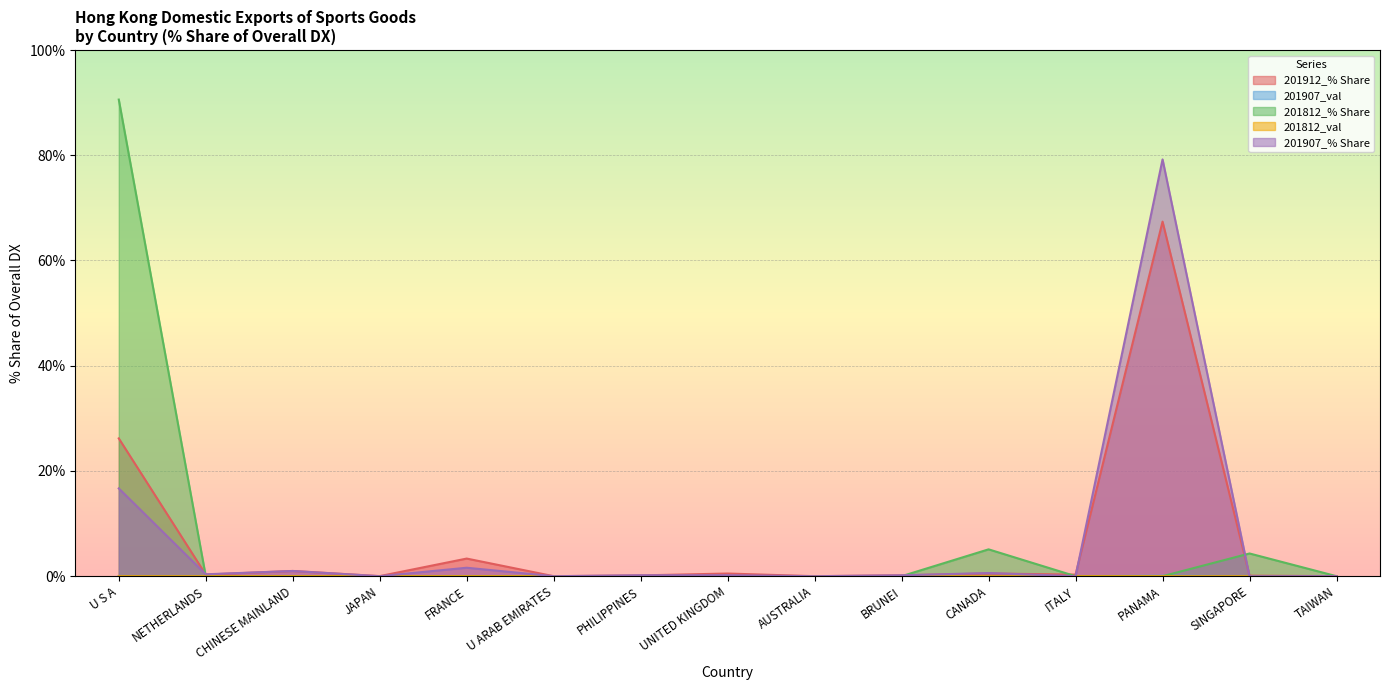

How many values in the 201812_% Share series exceed 0?

3